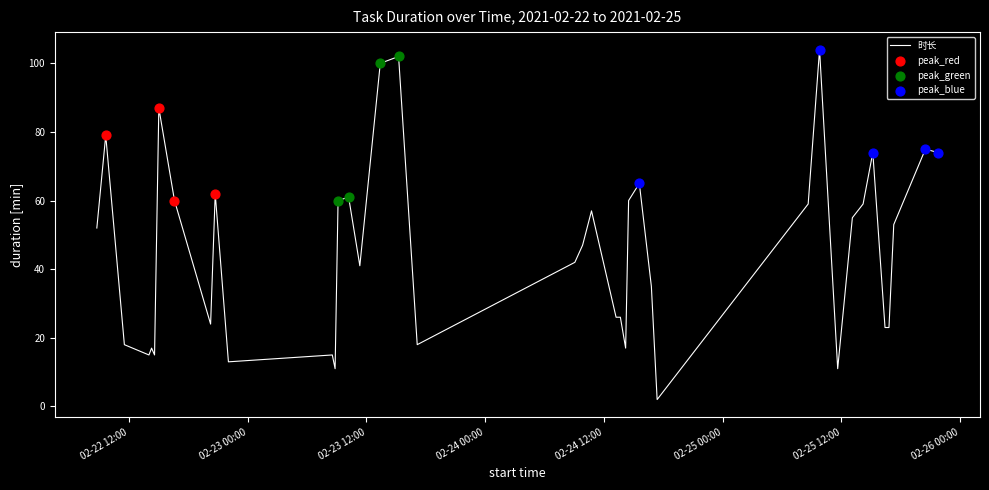

What is the maximum value shown in the chart?

104